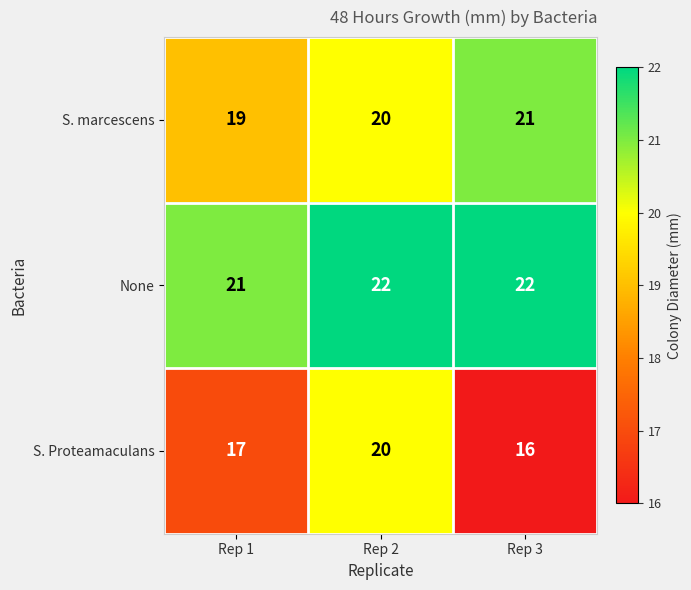

Reading left to right, extract all data points from this chart.

S. marcescens: Rep 1=19	Rep 2=20	Rep 3=21
None: Rep 1=21	Rep 2=22	Rep 3=22
S. Proteamaculans: Rep 1=17	Rep 2=20	Rep 3=16